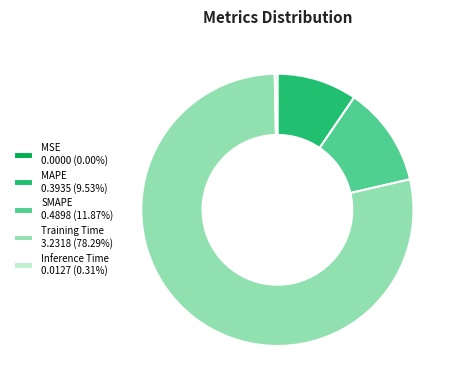

Which category accounts for the majority?

Training Time